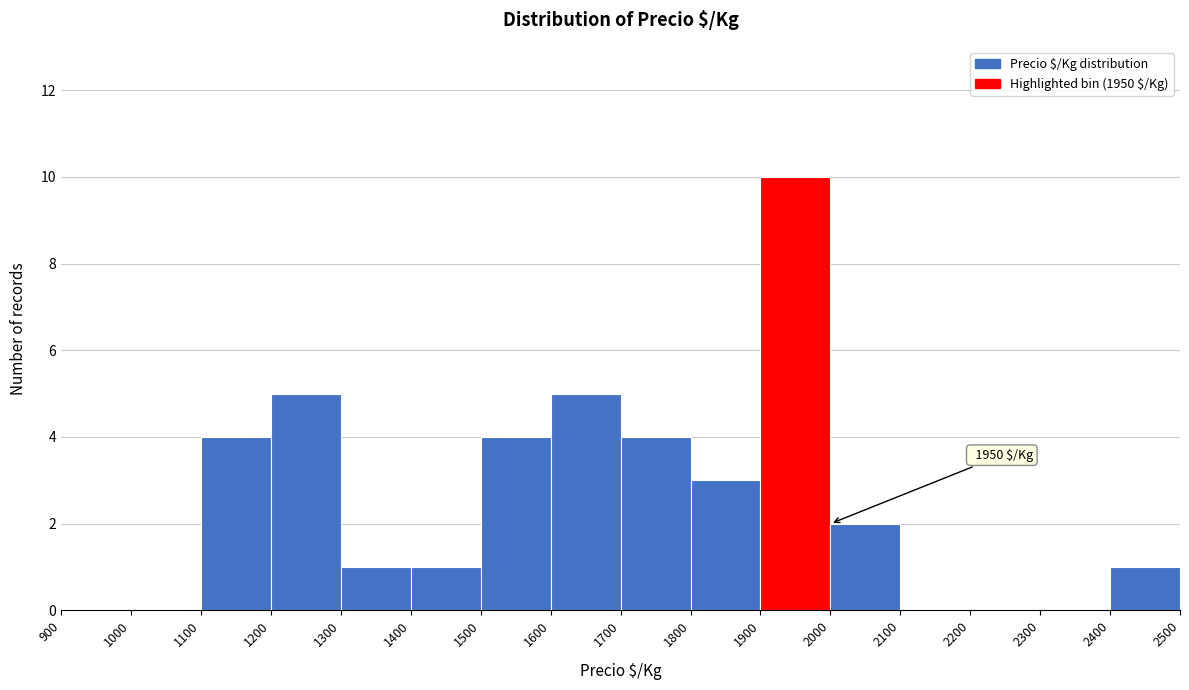

Over which range of the x-axis is the bar tallest?

1900 to 2000